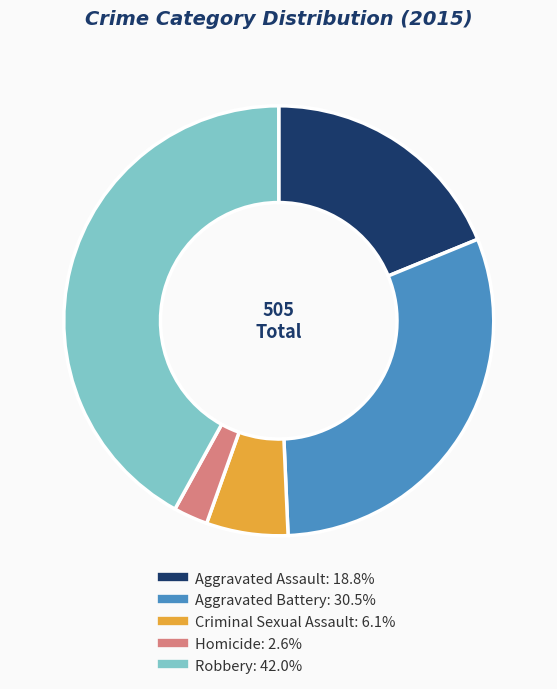

The Criminal Sexual Assault slice represents 18% of the pie. True or false?

False